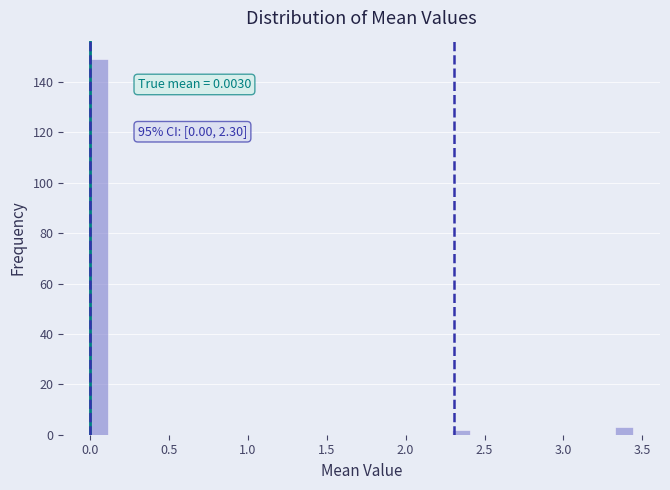

Around what value on the x-axis is the tallest bar? Give the approximate position of its centre, as read against the axis.

0.05